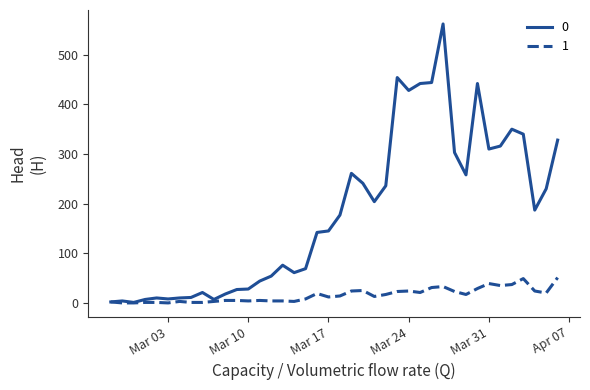

Does the chart have visible grid lines?

No